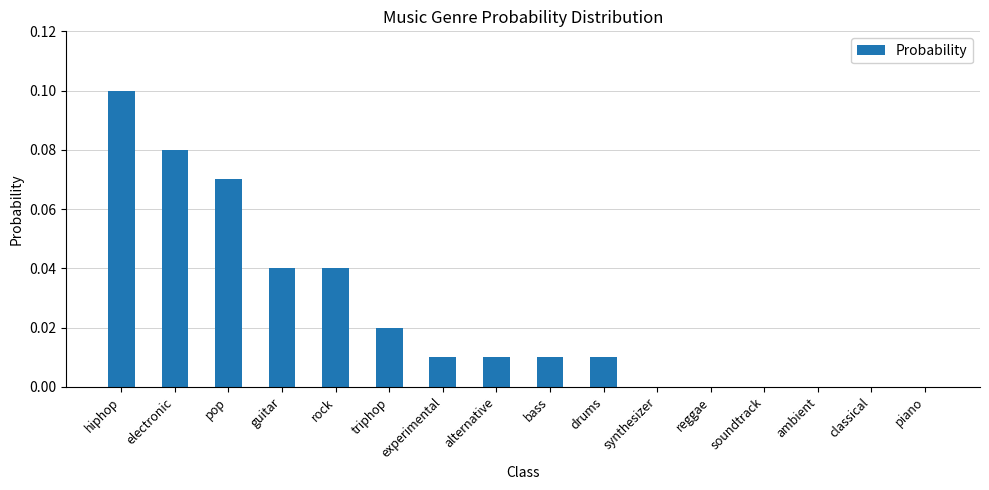

Between synthesizer and hiphop, which is larger?

hiphop